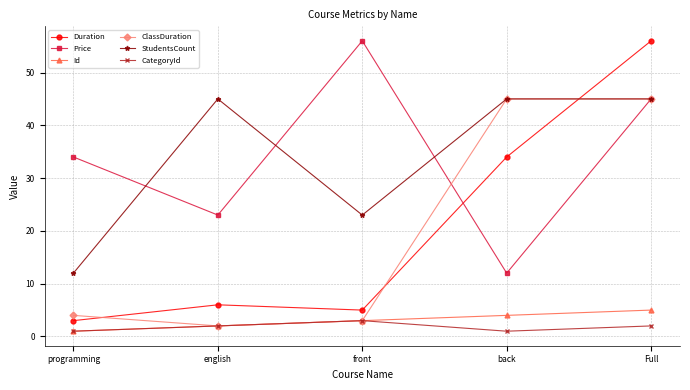

At which category is the sum across all series the highest?

Full